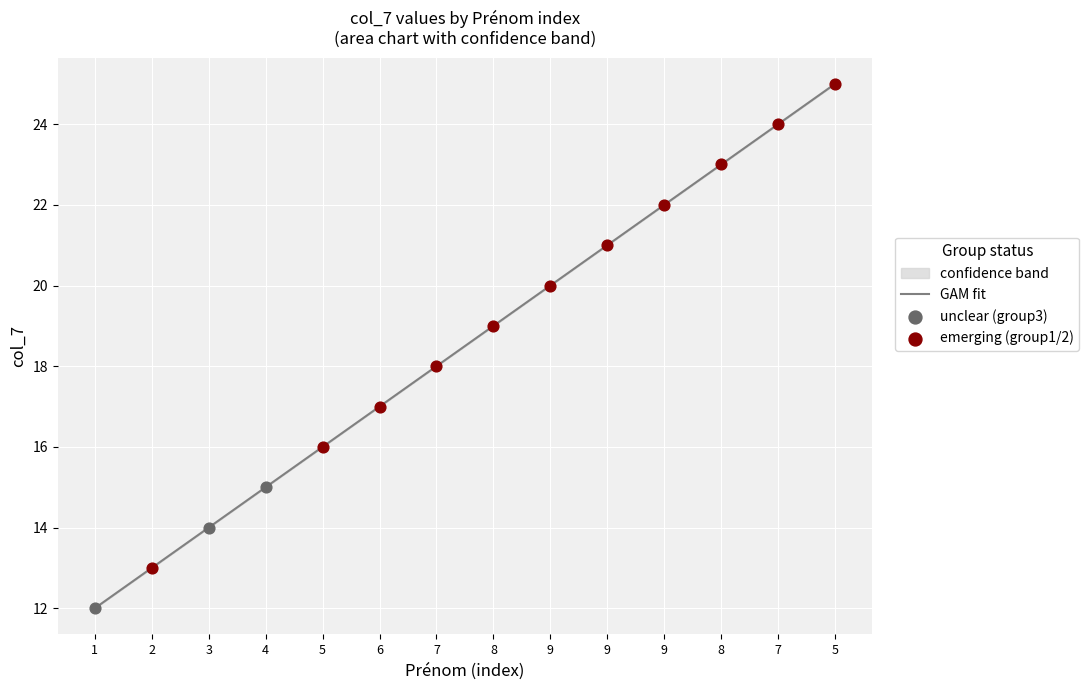

What is the change in value from 2 to 9?

+8